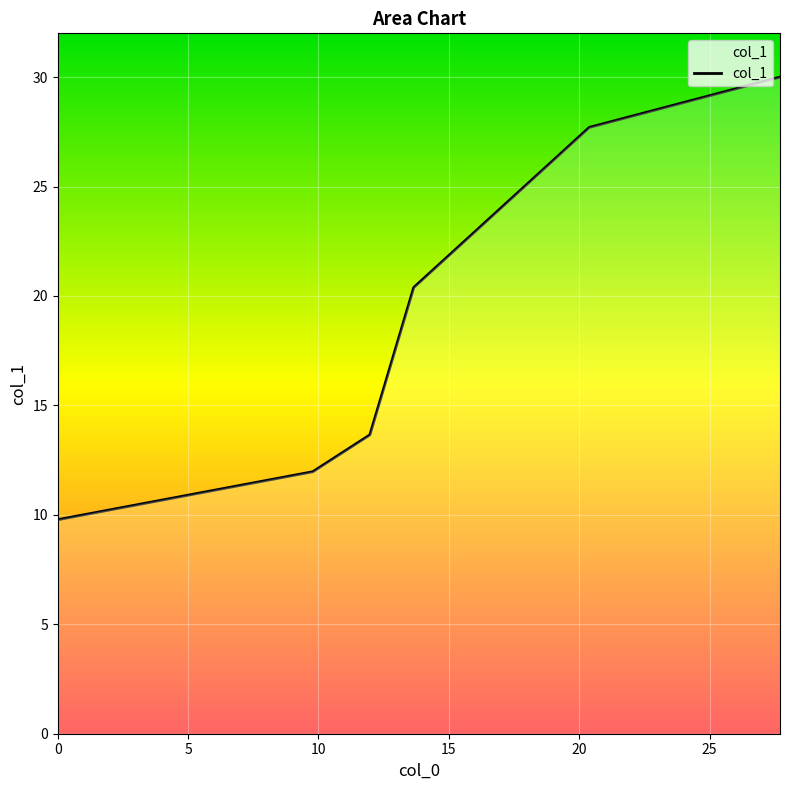

How many values exceed 20?

3